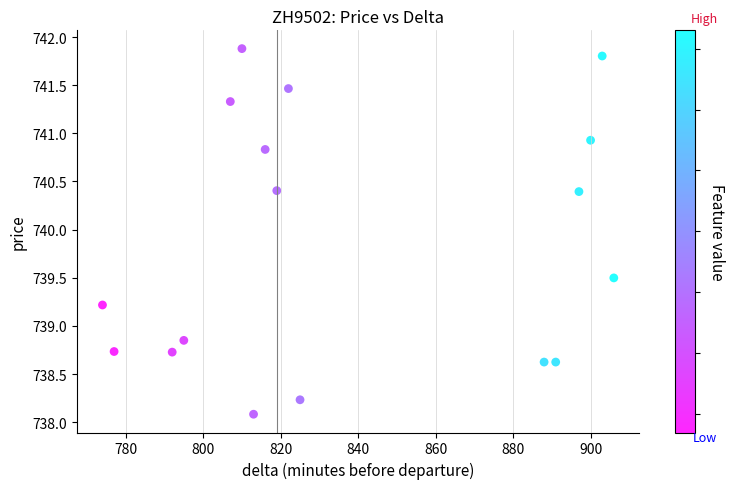

What is the range of X values (max minus min)?

132.0